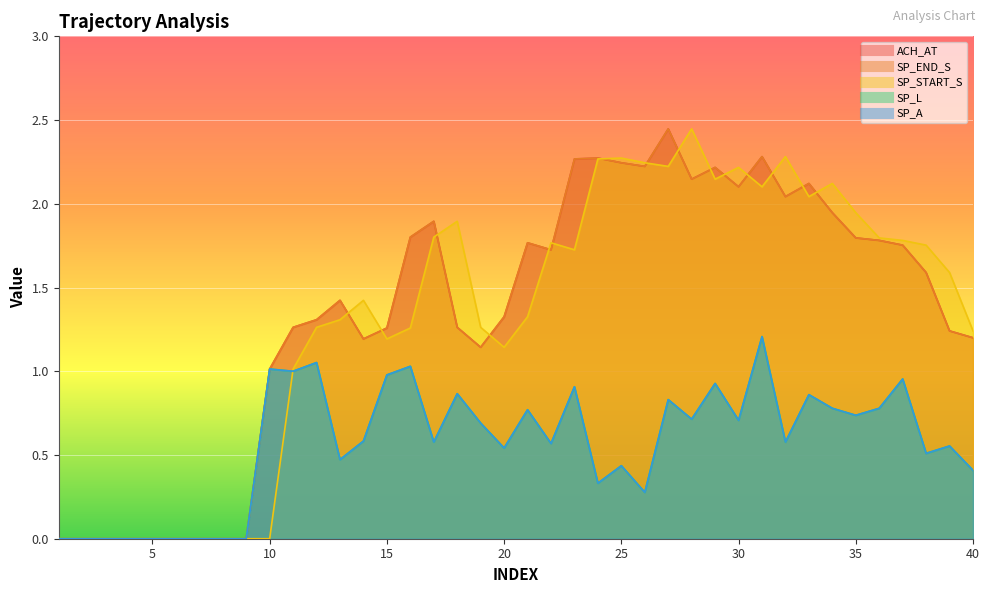

At which category does SP_START_S reach its first local valley?

15